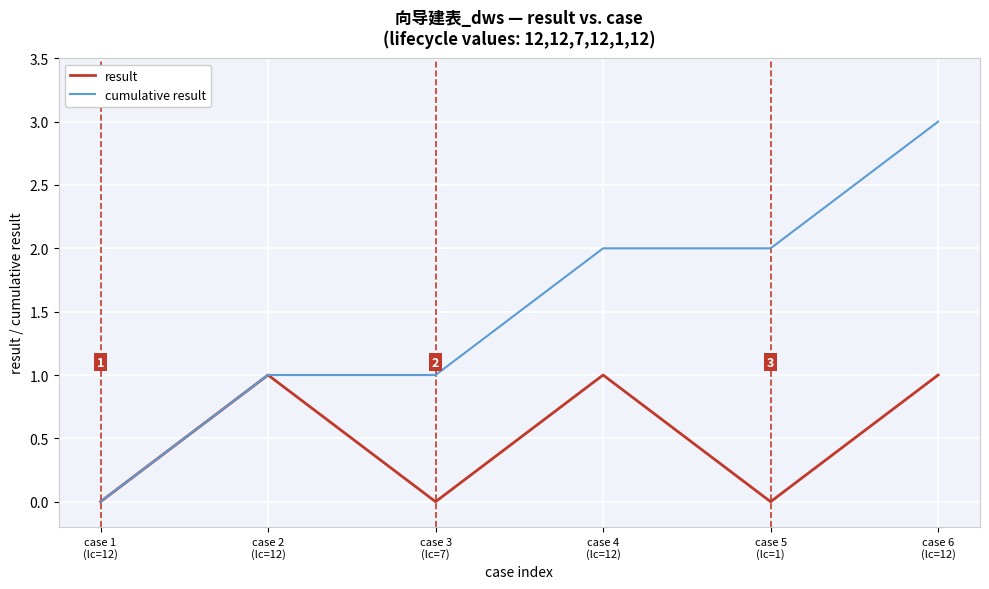

Which series has the largest total across all categories?

cumulative result